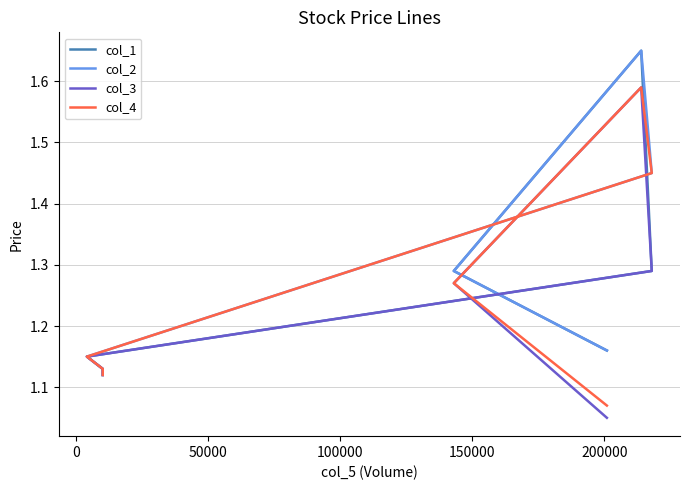

True or false: col_2 and col_1 cross at least once.

False